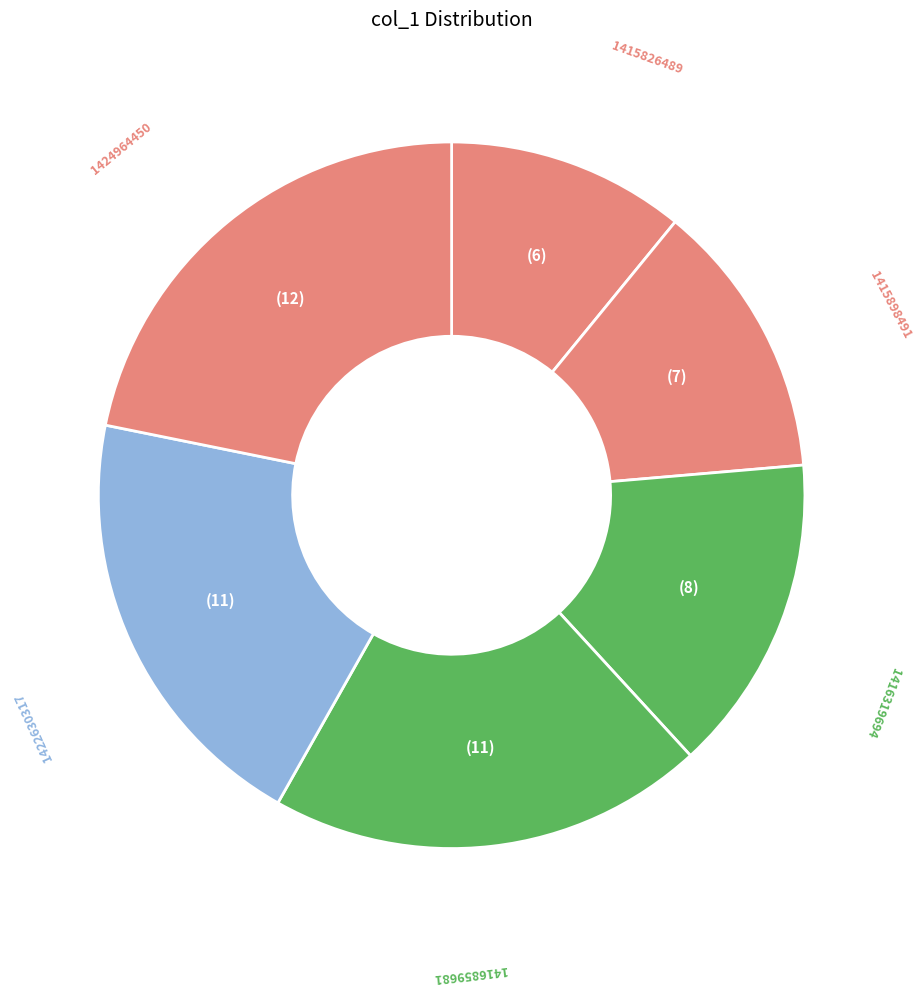

Is it true that 1416319694 is 29% of the pie?

False